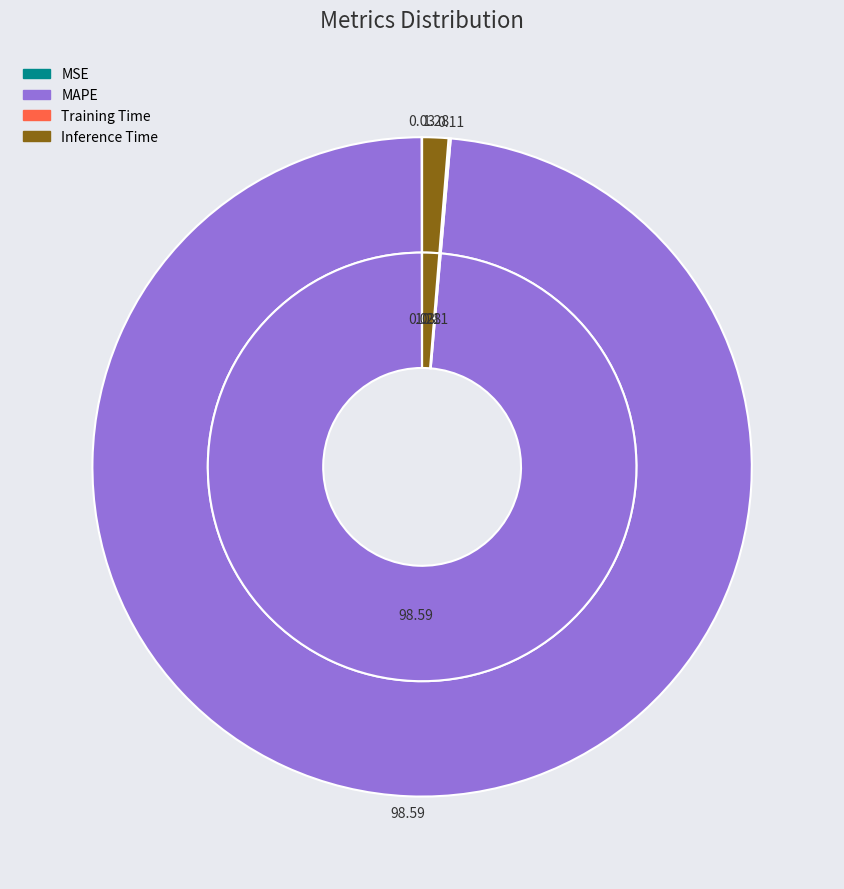

True or false: Inference Time accounts for 1% of the total.

True